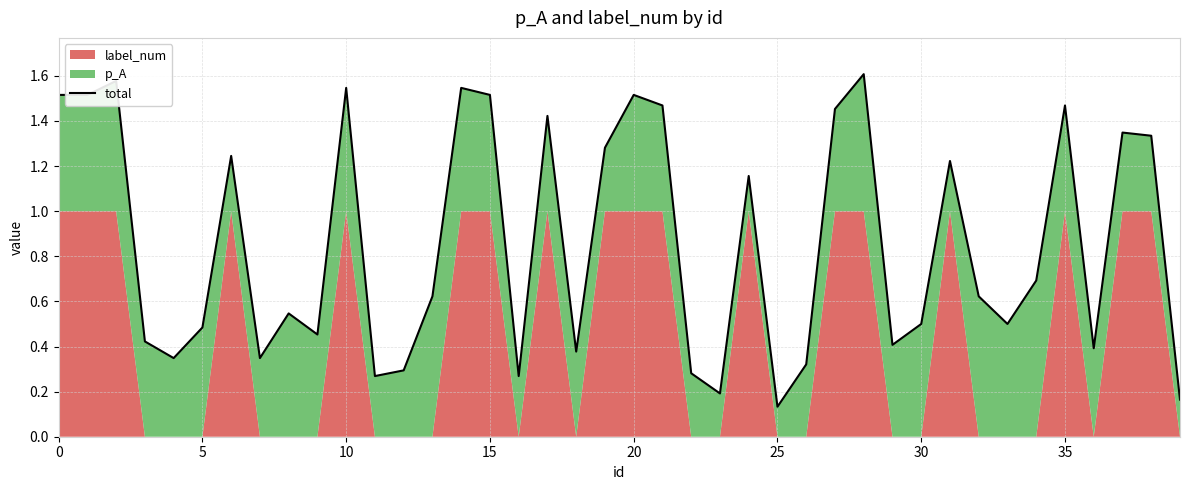

Which has a higher value, 10 or 14?

10